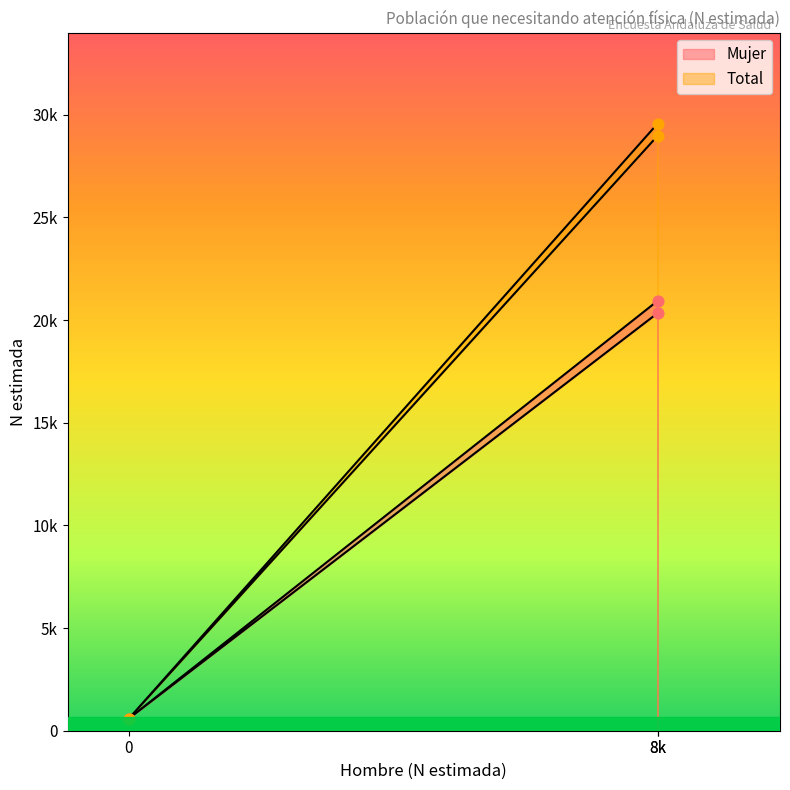

What are all the series names shown in the legend?

Mujer, Total